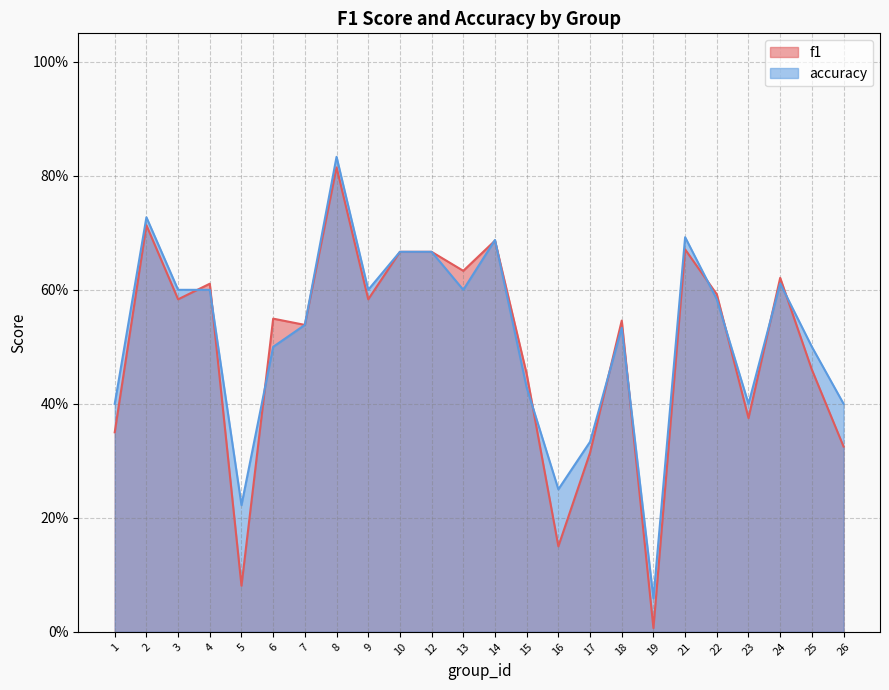

How many data points does each series have?

24